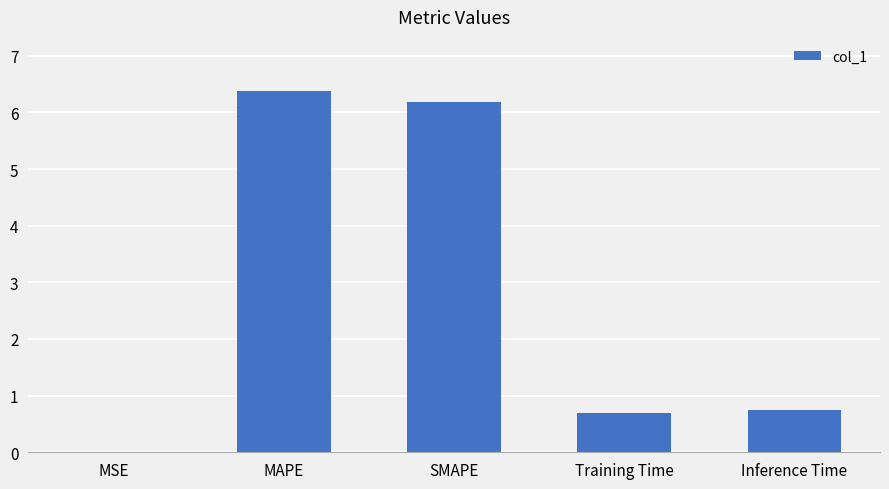

At which category does the chart reach its peak across all series?

MAPE